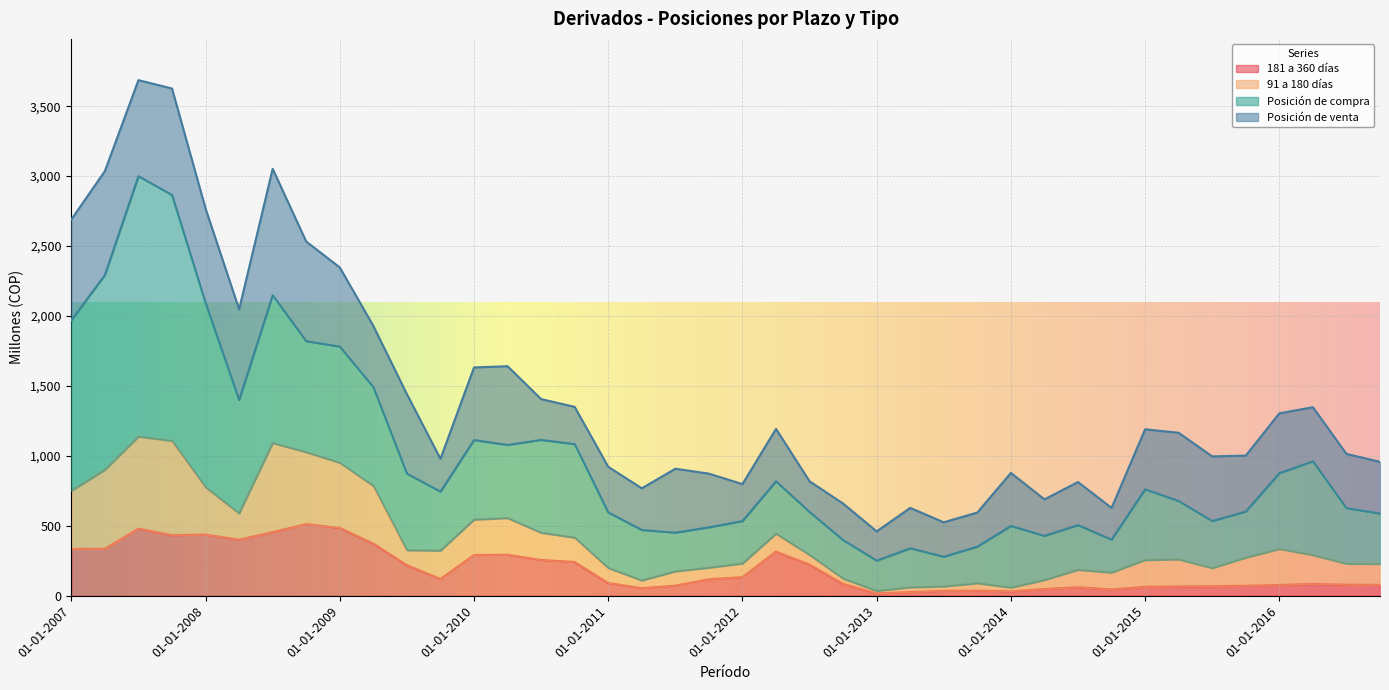

At how many categories does at least one series exceed 737?

9